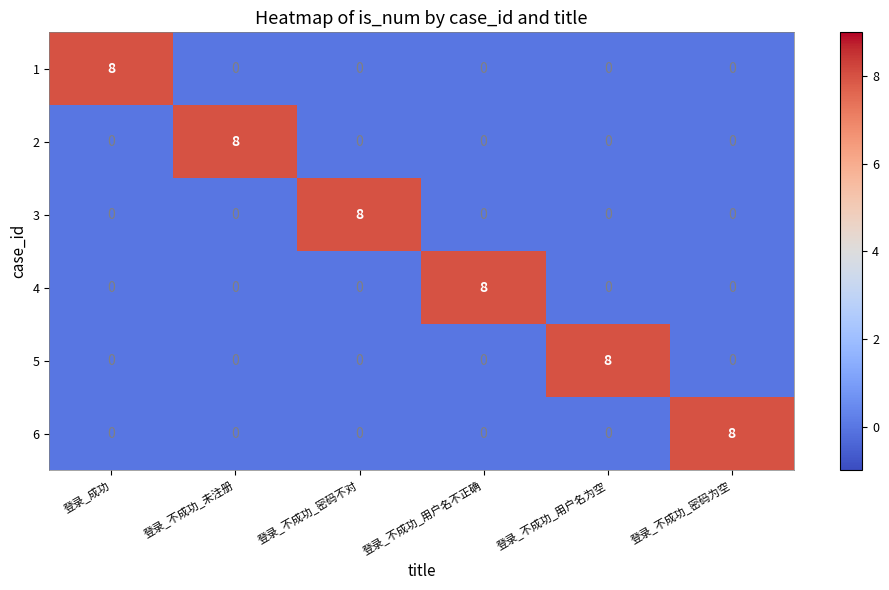

What is the sum of the 6 values at 登录_成功 and 登录_不成功_密码为空?

8